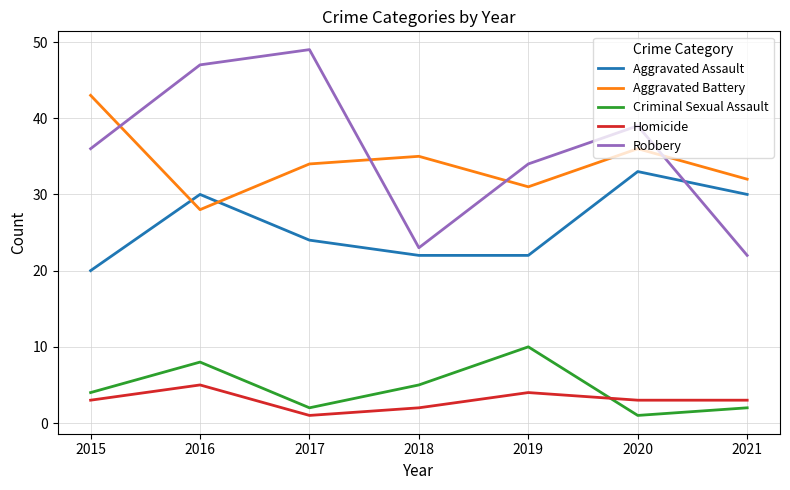

What is the sum of the Robbery values at 2015 and 2020?

75